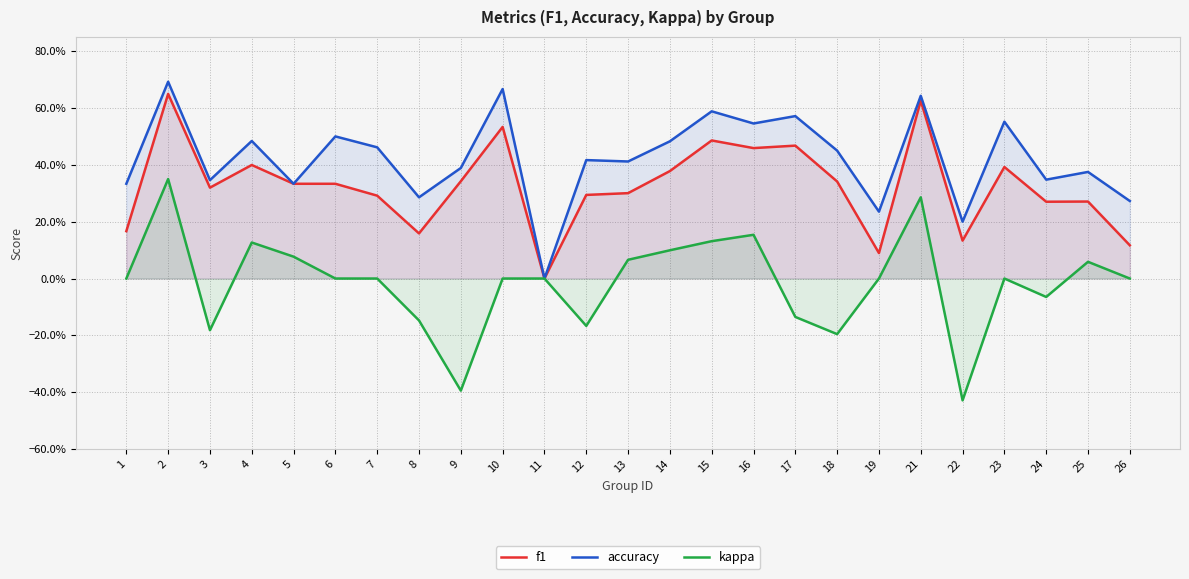

True or false: kappa and f1 intersect in this chart.

False